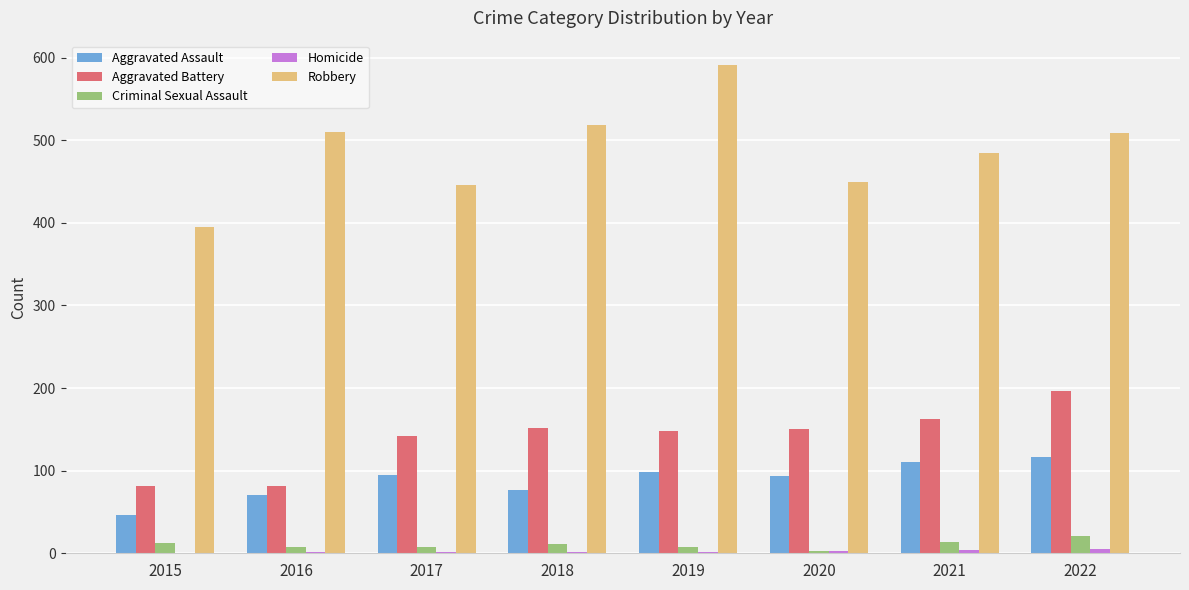

Which series changed the most between 2015 and 2019?

Robbery